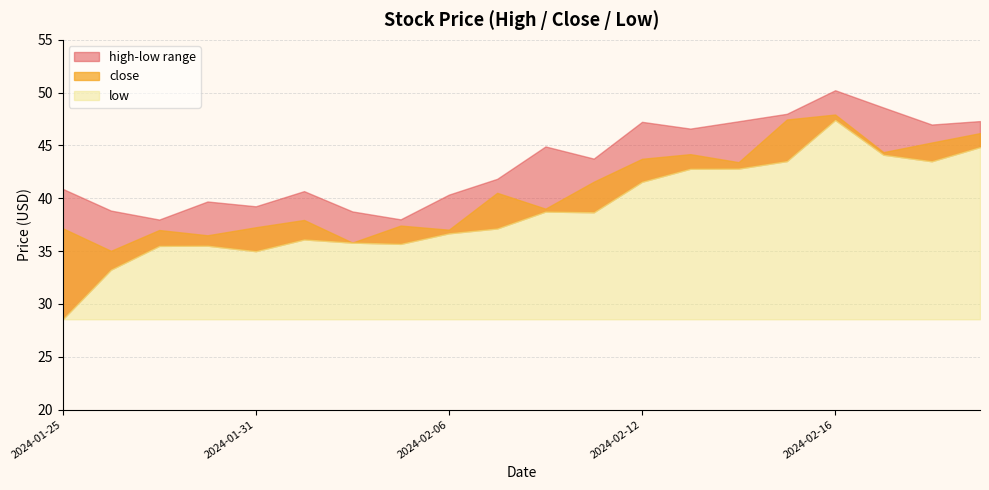

Is it true that low equals 60.4 at 2024-02-05?

False